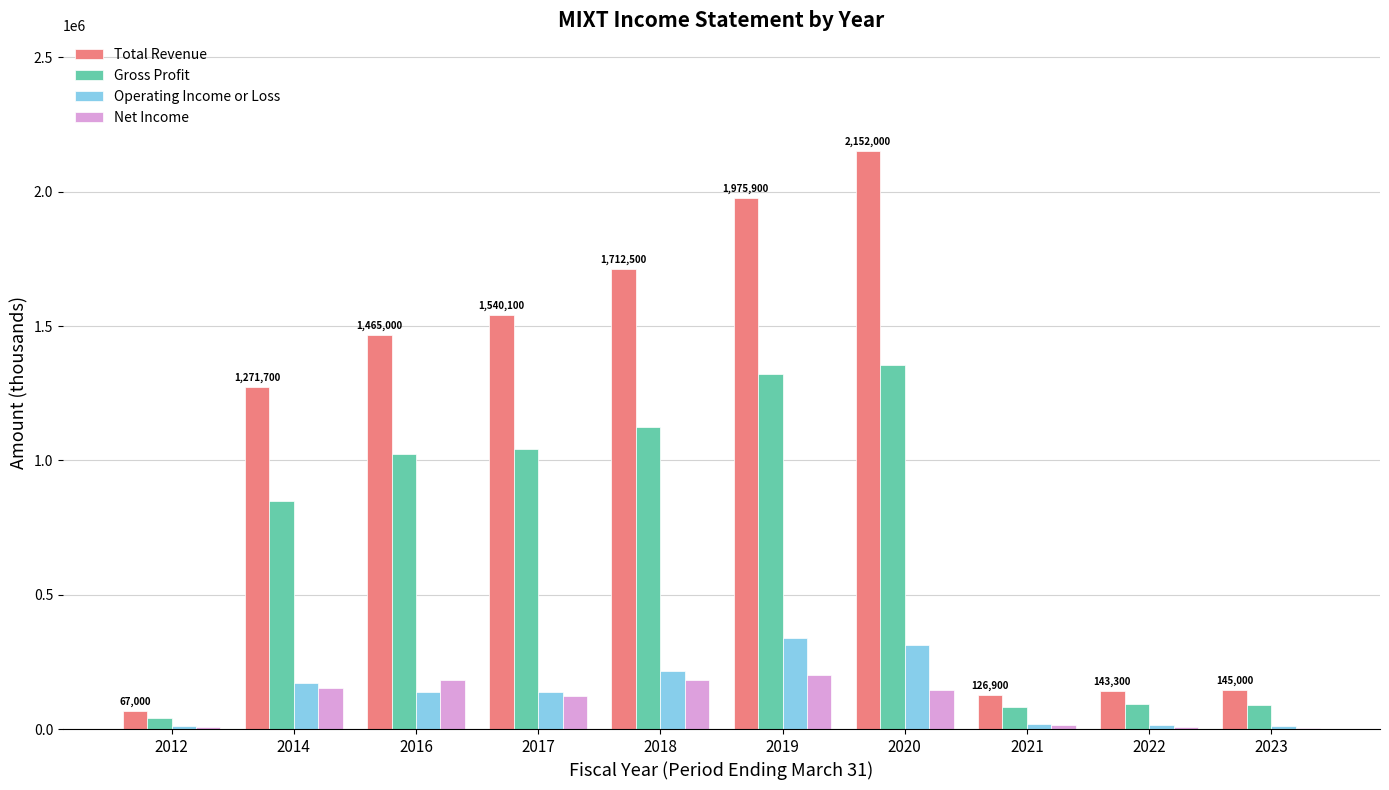

At which category is the sum across all series the highest?

2020